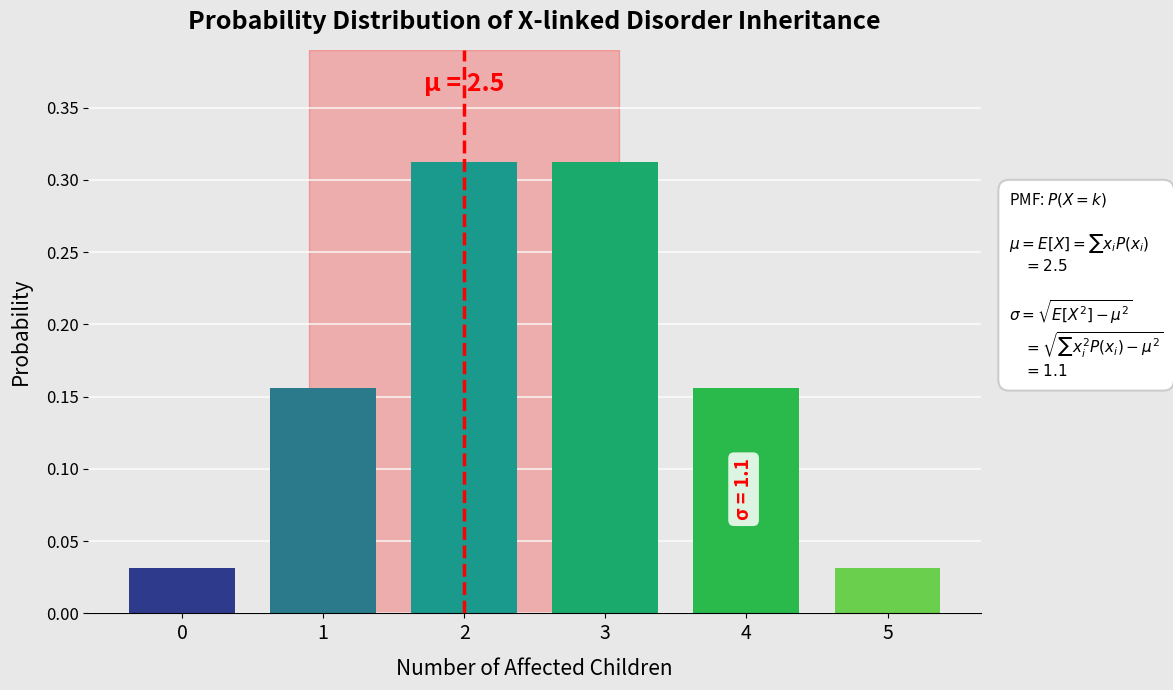

How many values are between 0 and 1?

6